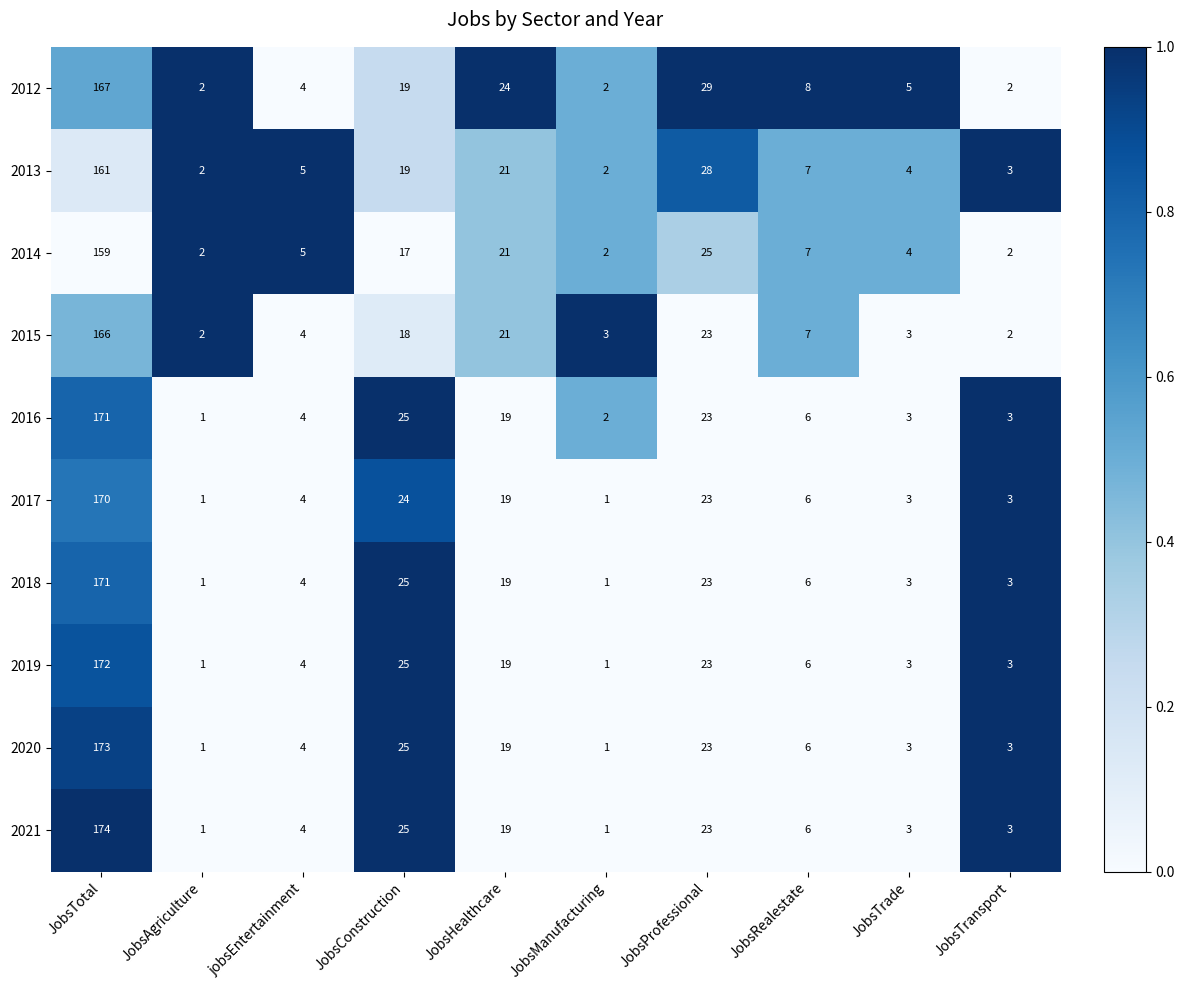

Is the value of 2012 at JobsHealthcare greater than the value of 2018 at JobsHealthcare?

Yes